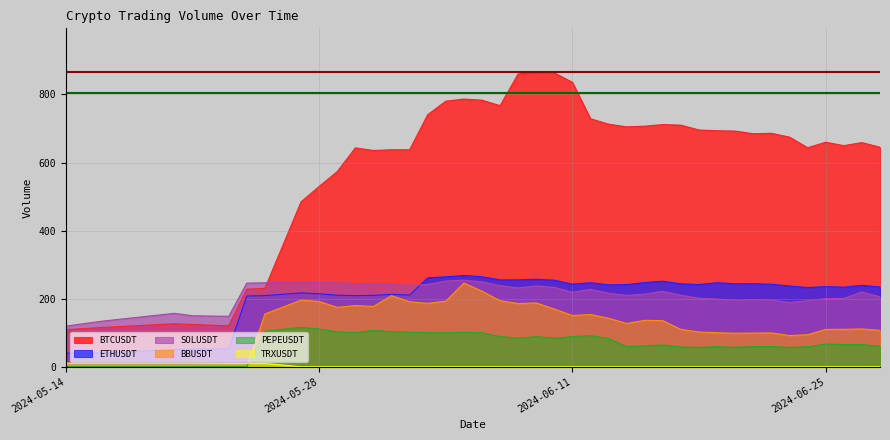

What is the difference between the maximum and minimum values in the ETHUSDT series?

228.4